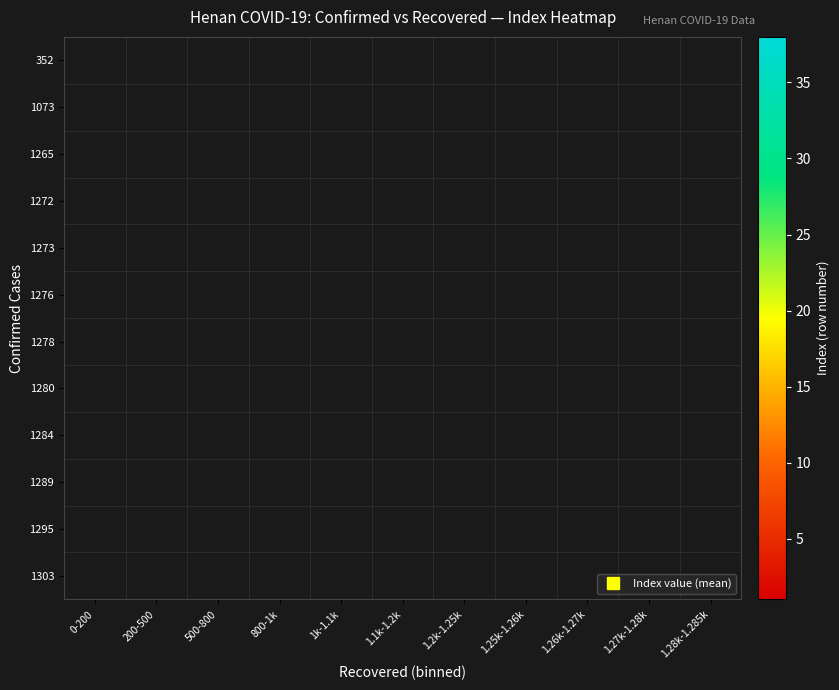

Count the number of categories in the chart.

11